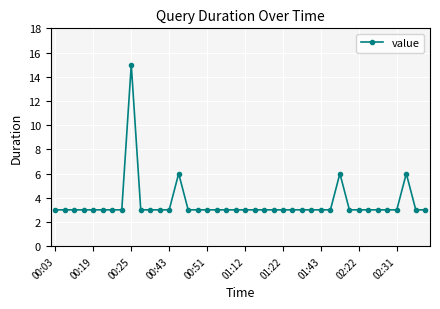

What is the average value?

4